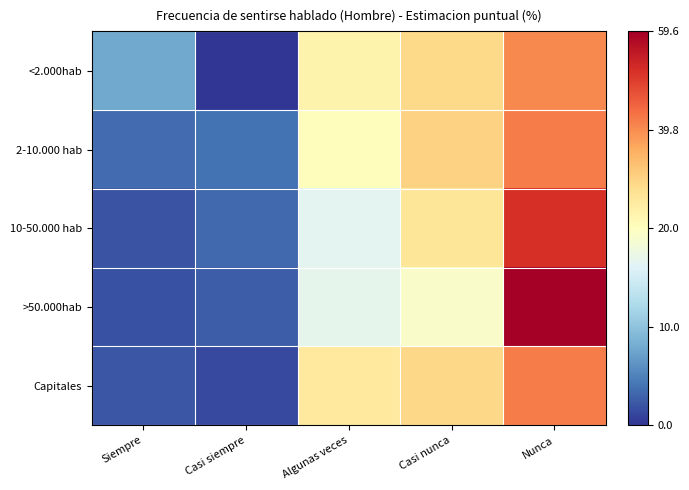

Reading left to right, what are all the values shown in this chart?

<2.000hab: Siempre=7.7	Casi siempre=0.0	Algunas veces=23.1	Casi nunca=28.9	Nunca=40.3
2-10.000 hab: Siempre=3.5	Casi siempre=4.0	Algunas veces=20.6	Casi nunca=30.1	Nunca=41.8
10-50.000 hab: Siempre=1.9	Casi siempre=3.4	Algunas veces=16.5	Casi nunca=26.4	Nunca=51.8
>50.000hab: Siempre=1.8	Casi siempre=2.6	Algunas veces=16.7	Casi nunca=19.3	Nunca=59.6
Capitales: Siempre=2.2	Casi siempre=1.4	Algunas veces=25.5	Casi nunca=29.2	Nunca=41.7